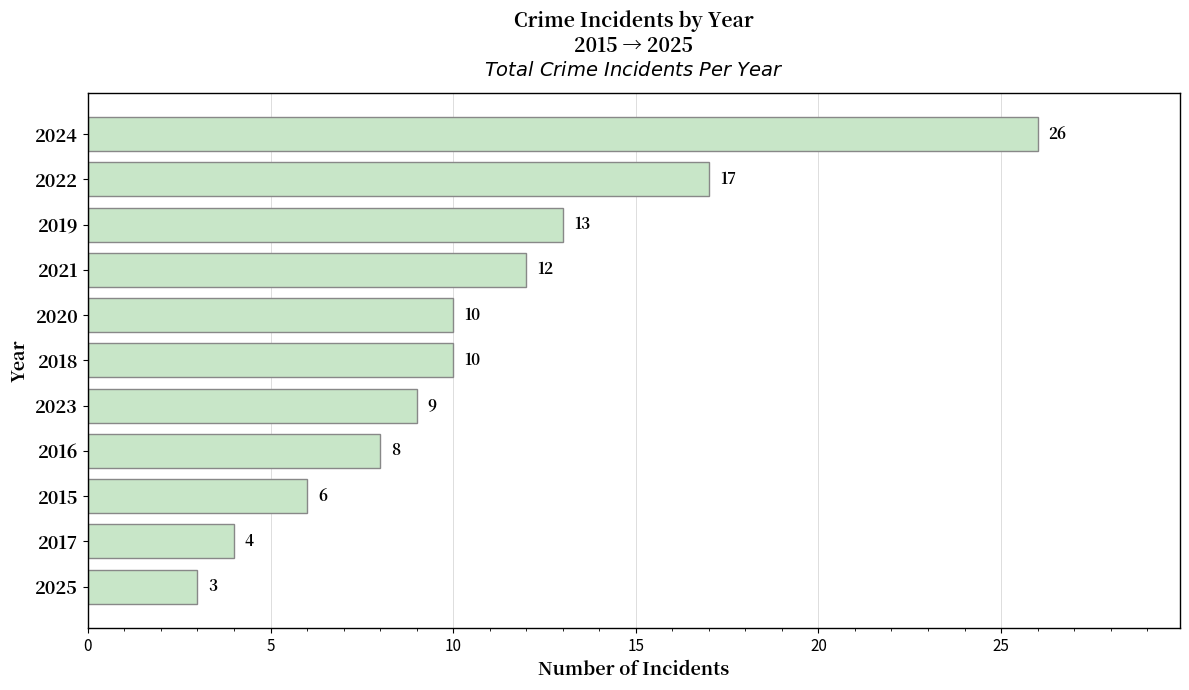

Reading bottom to top, list all the values displayed in this chart.

3	4	6	8	9	10	10	12	13	17	26